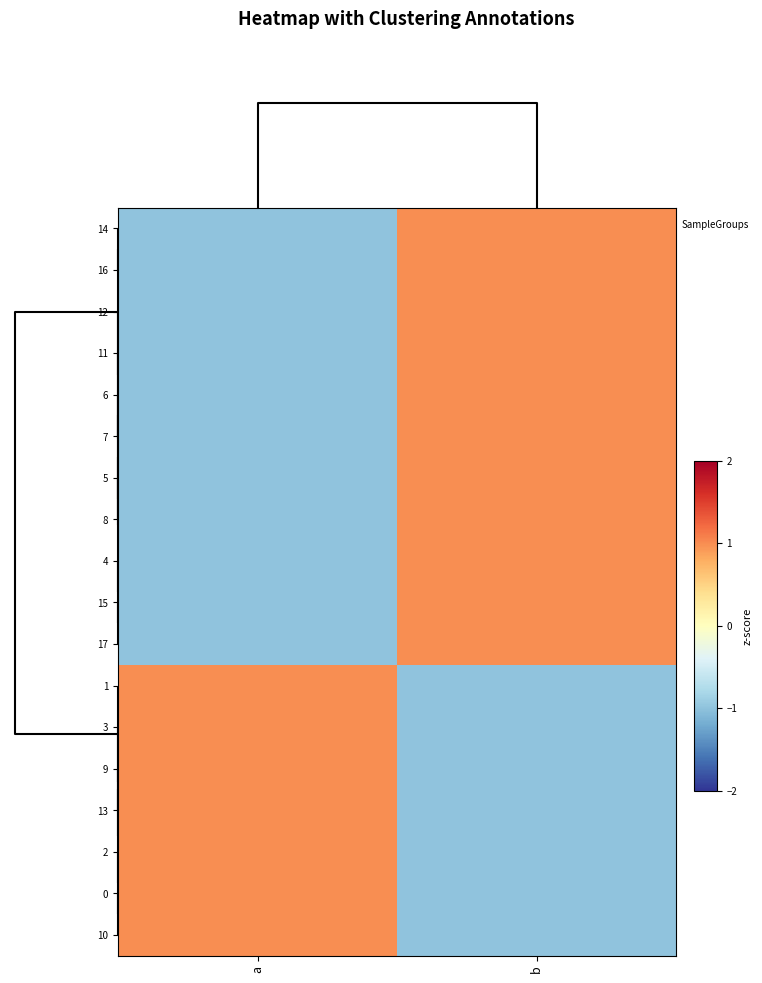

How many data points does each series have?

2